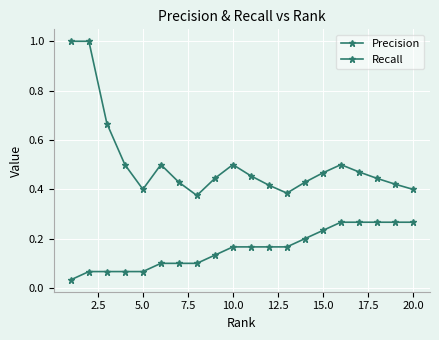

True or false: Recall and Precision intersect in this chart.

False